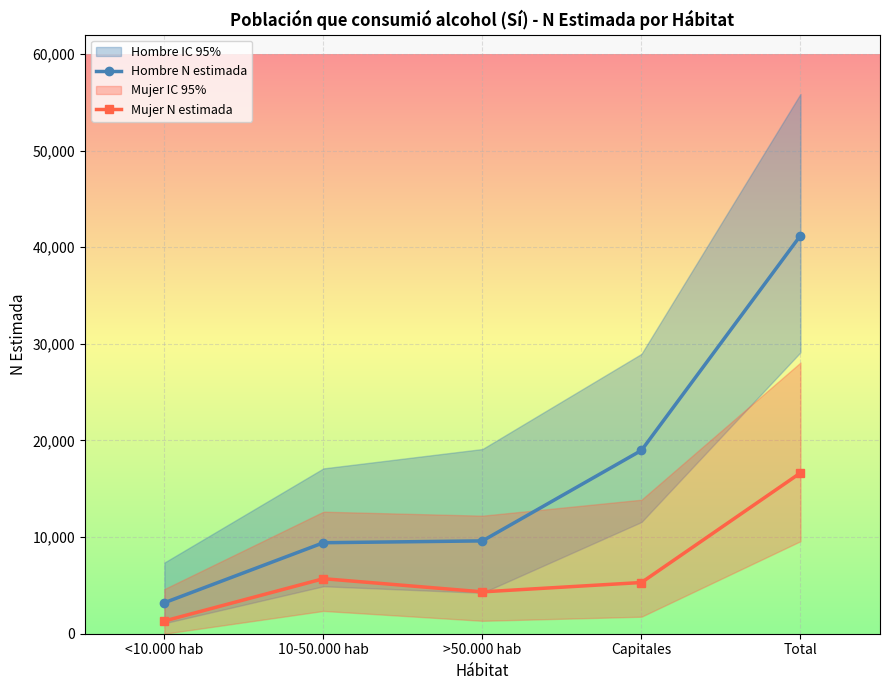

Is the value of Hombre N estimada at Capitales greater than the value of Mujer N estimada at <10.000 hab?

Yes